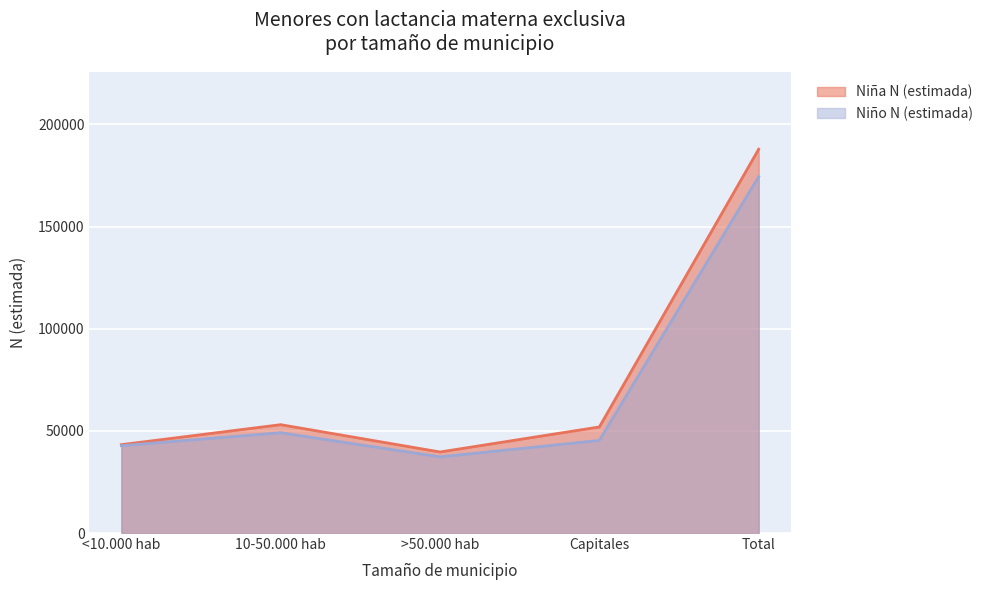

What is the spread (max minus min) of values at Capitales?

6588